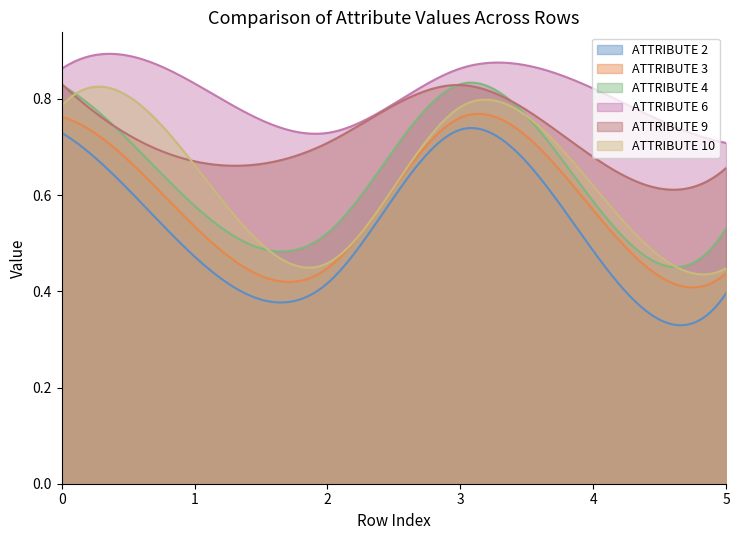

What is the difference between the second highest and second lowest values in the ATTRIBUTE 10 series?

0.3